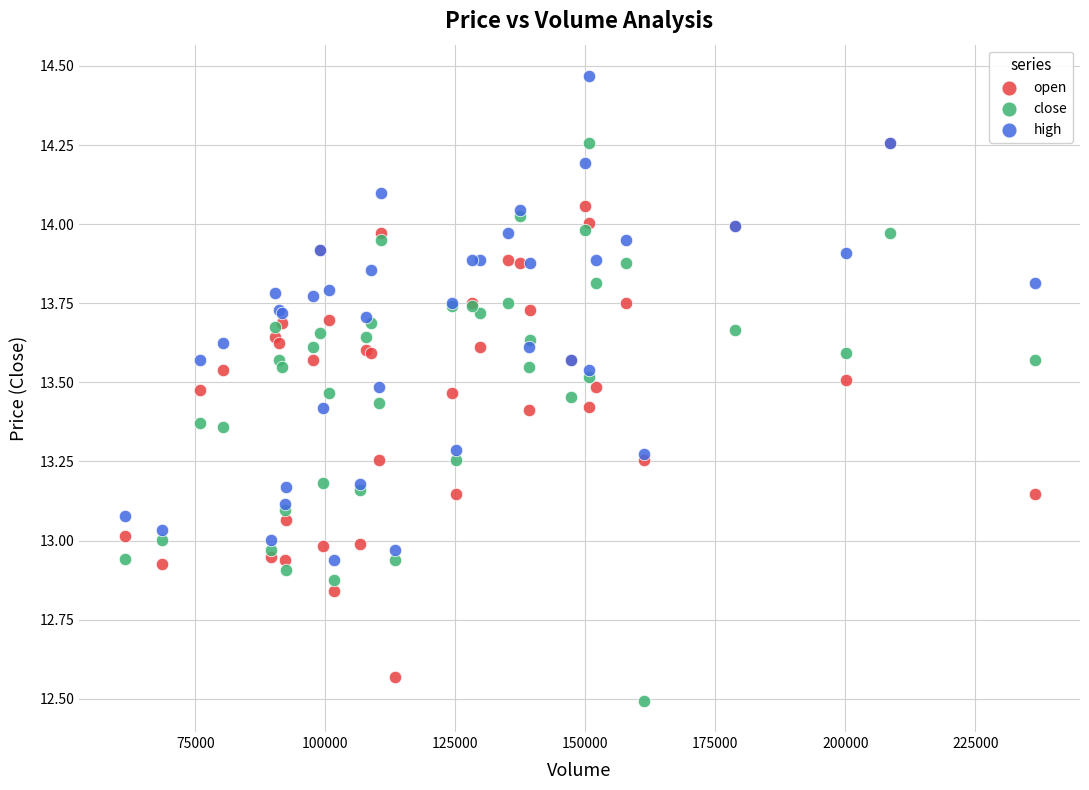

Which series contains the lowest Y value?

close